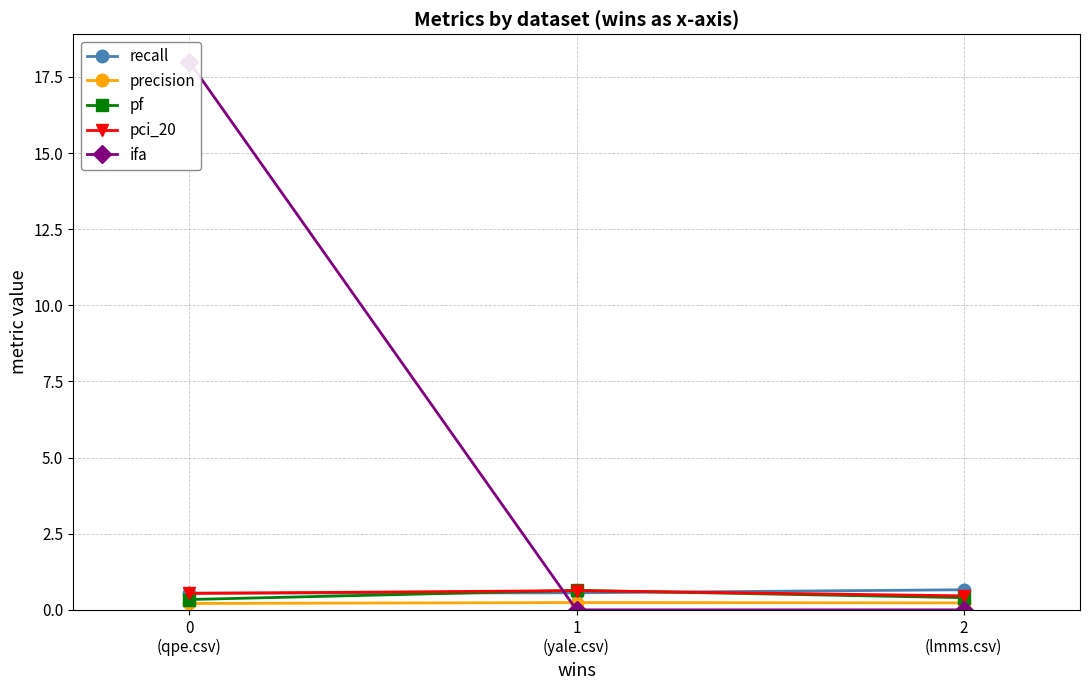

Which series has the largest range (max minus min)?

ifa